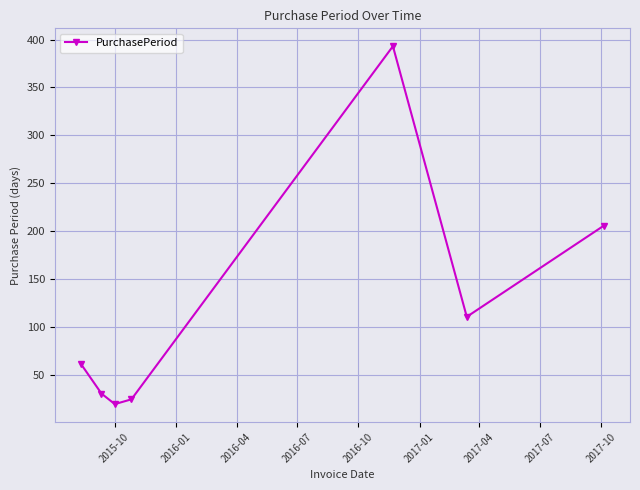

Count the number of categories in the chart.

7